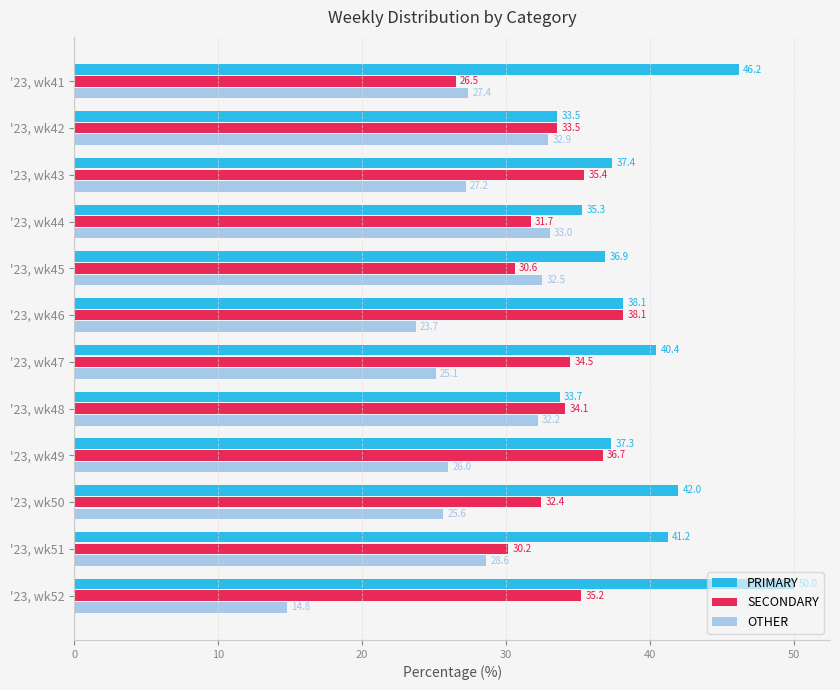

Which series changed the most between '23, wk48 and '23, wk51?

PRIMARY